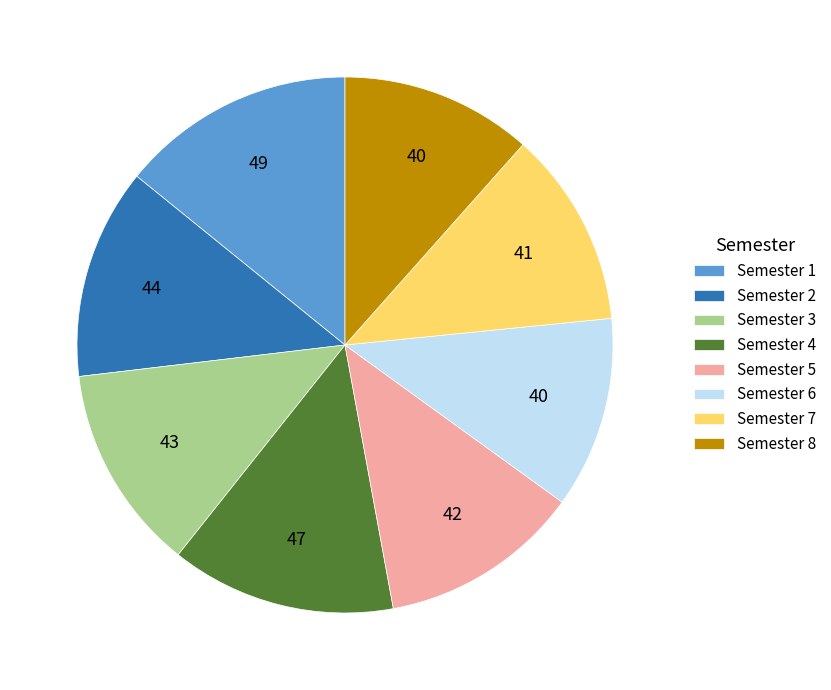

Is it true that Semester 4 is 14% of the pie?

True